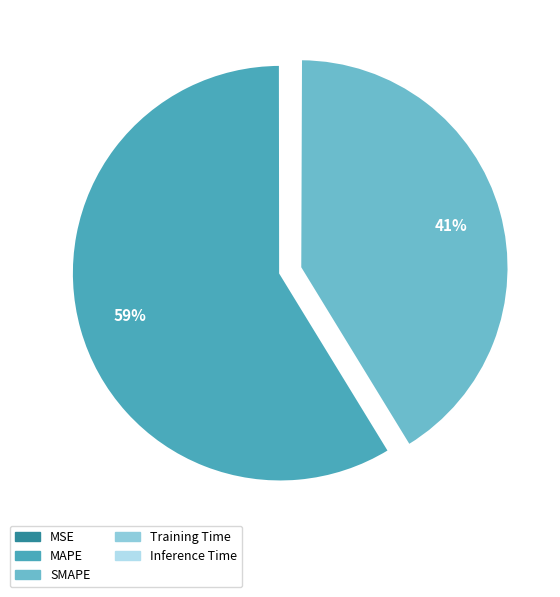

The SMAPE slice represents 30% of the pie. True or false?

False